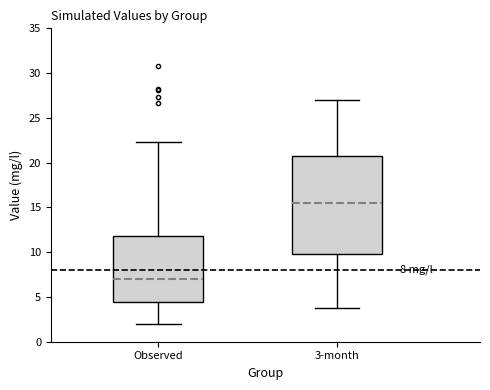

Which box has the highest median line?

3-month